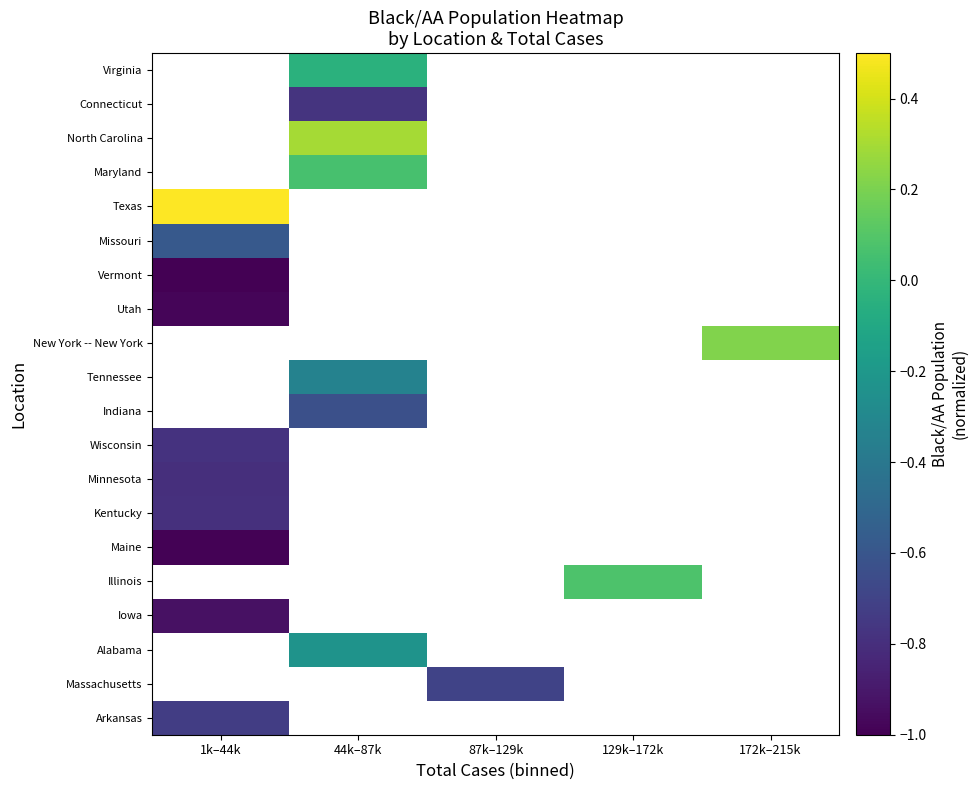

How many categories are shown in the chart?

5